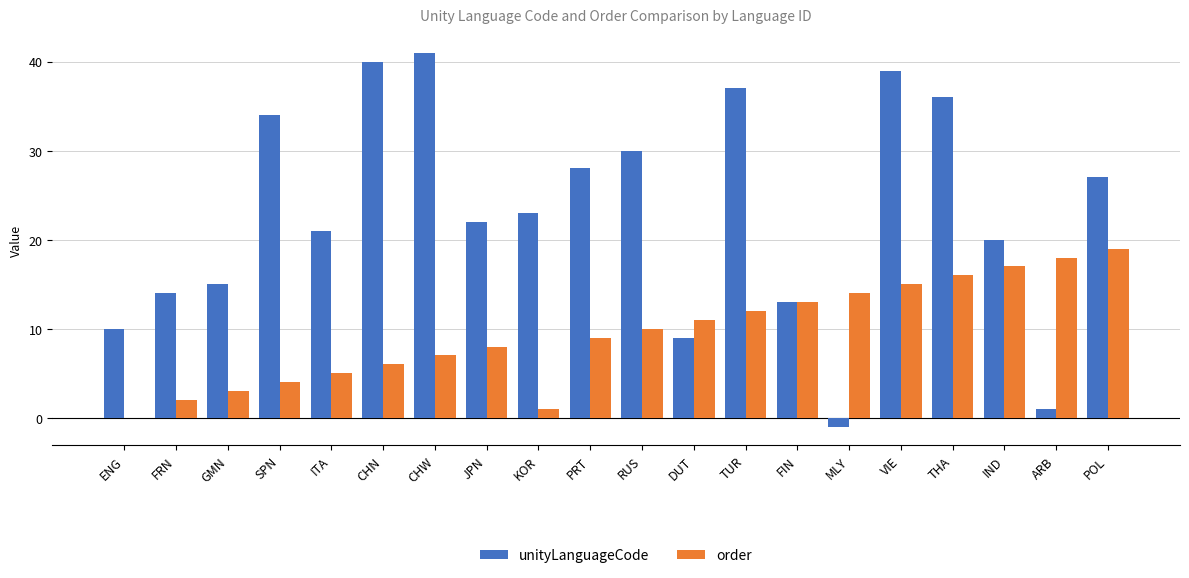

Which series changed the most between ITA and PRT?

unityLanguageCode